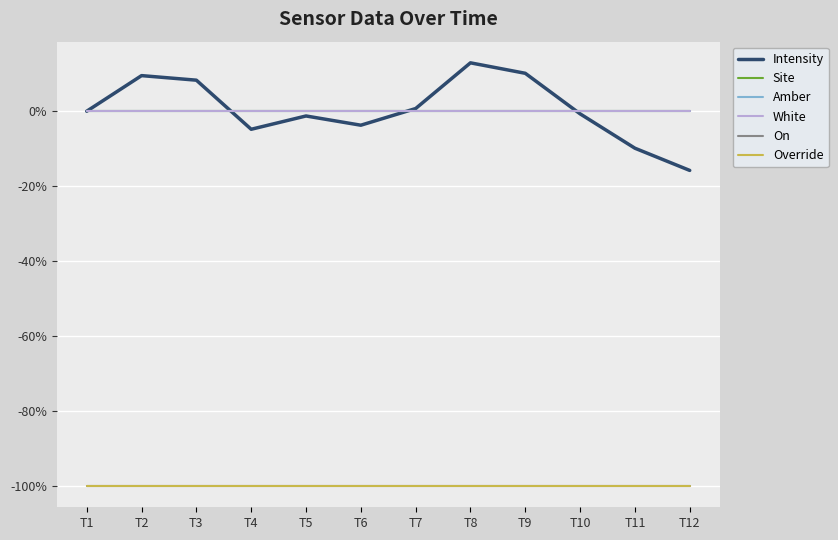

How many times do Site and Intensity cross each other?

3